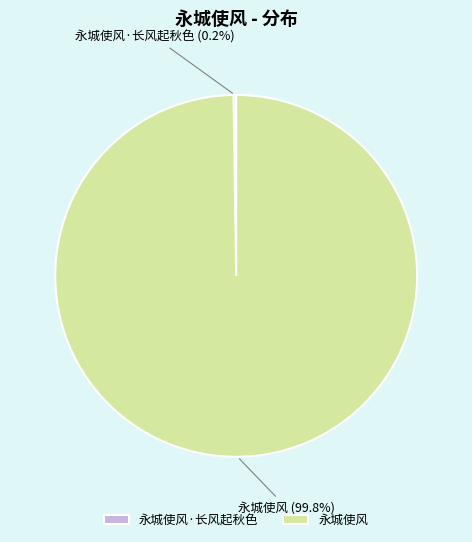

Which slice is the largest?

永城使风